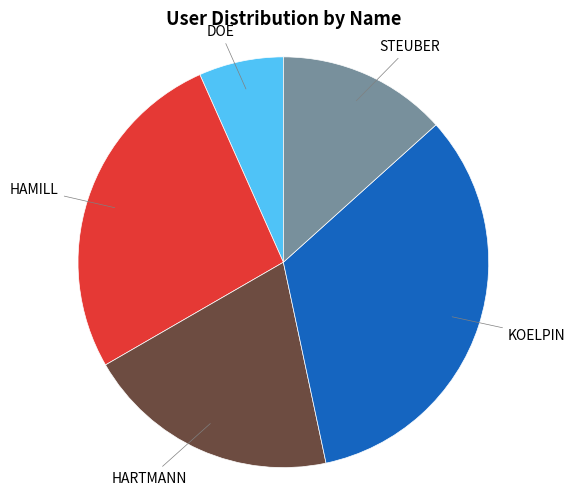

Is there any slice that represents more than half of the pie?

No